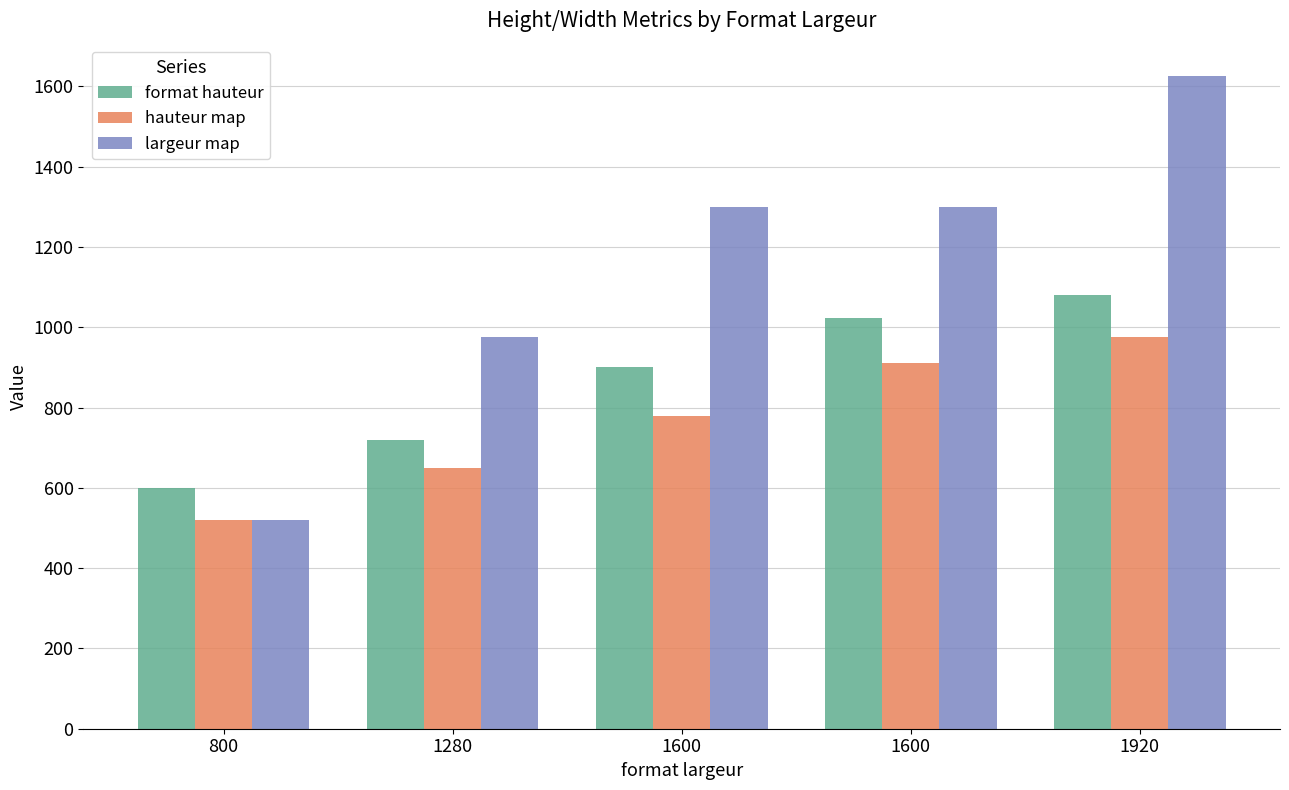

At which category does the chart reach its minimum across all series?

800